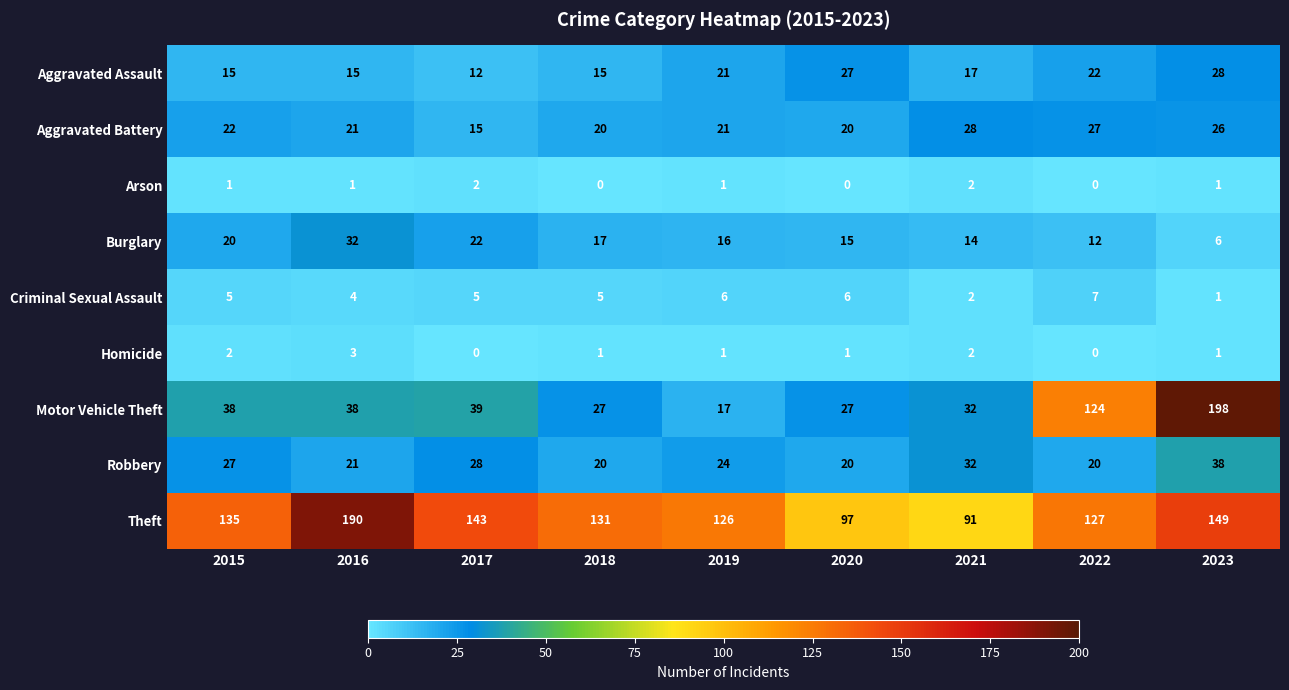

Count the number of categories in the chart.

9